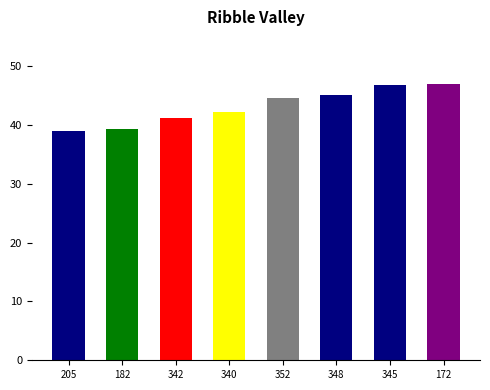

What is the approximate value at 205?

39.0